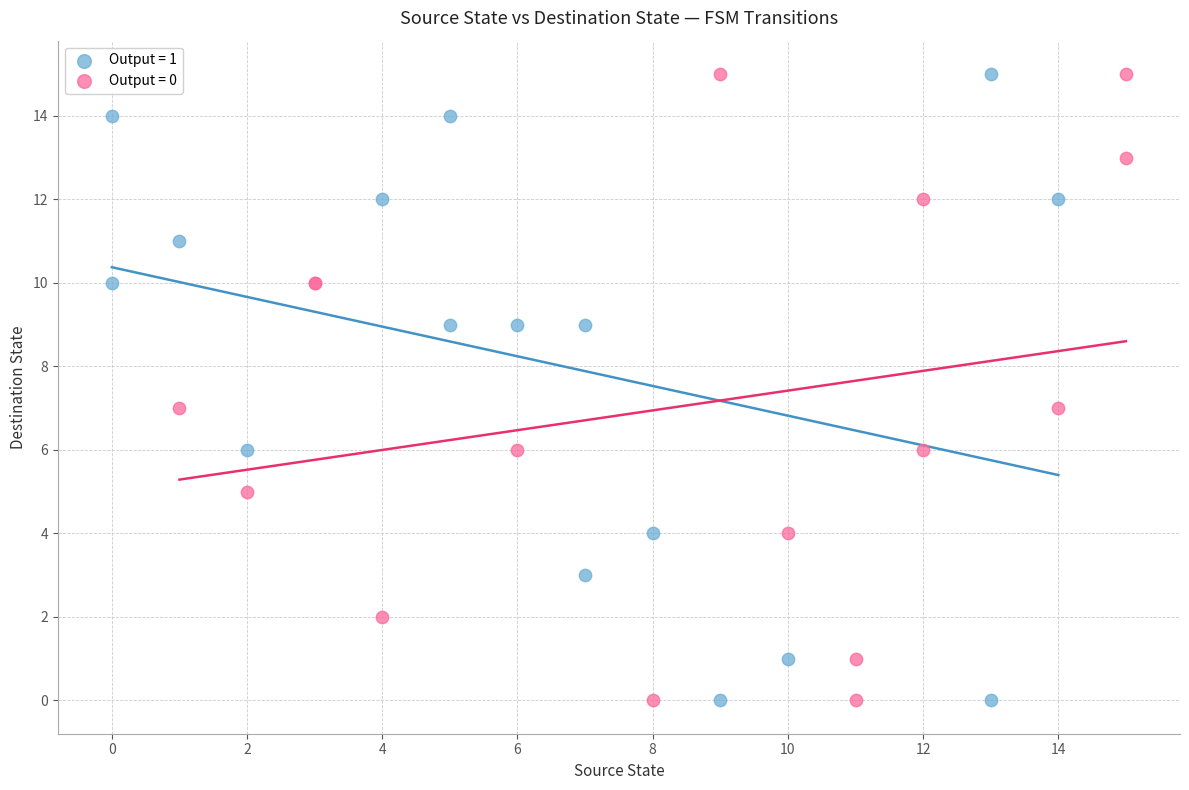

What are all the series names shown in the legend?

Output = 1, Output = 0